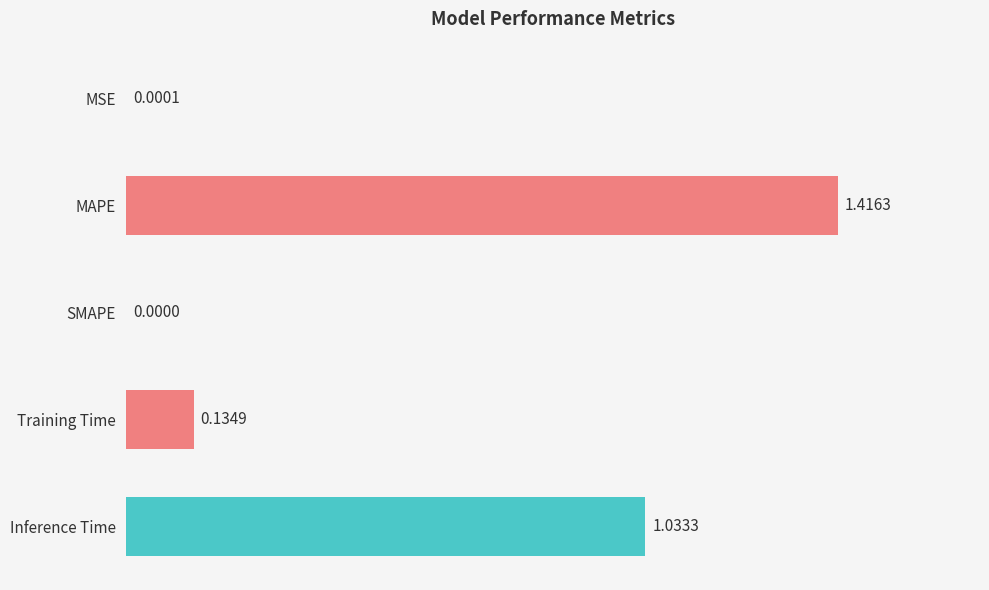

At which label is the value closest to 0?

SMAPE